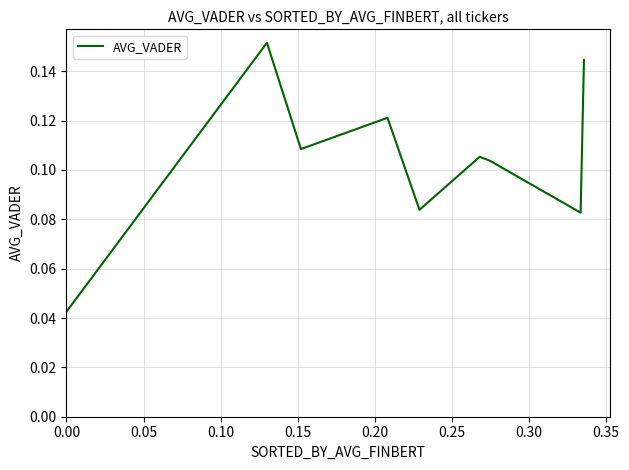

How many distinct data groups are displayed?

1